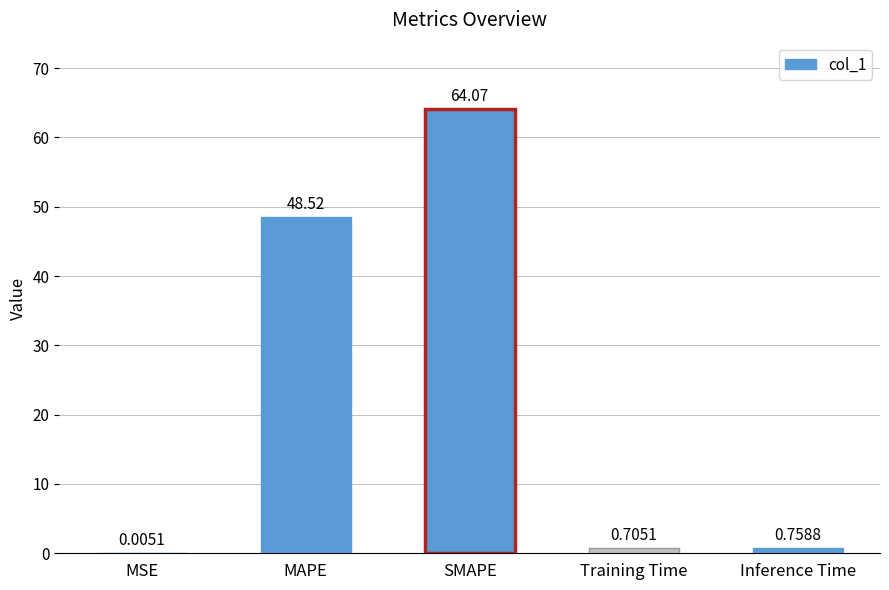

What is the change in value from MSE to SMAPE?

+64.1